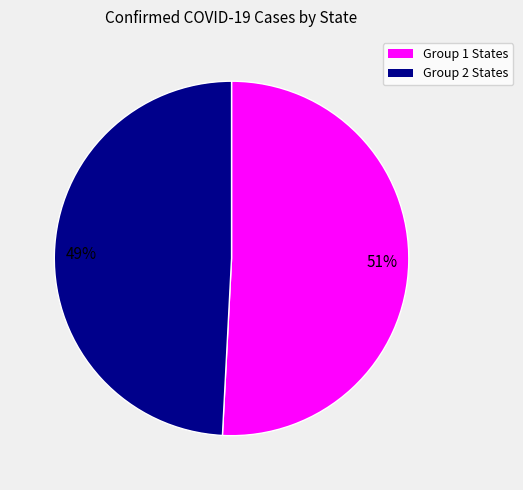

To the nearest percent, what is the average slice percentage?

50%